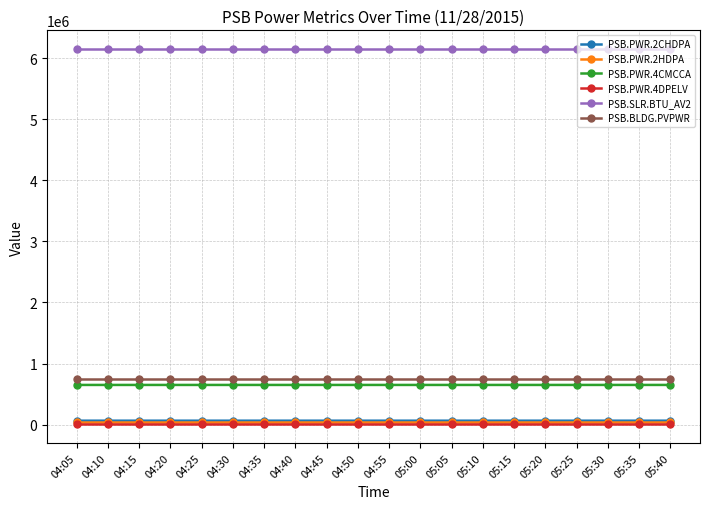

The PSB.SLR.BTU_AV2 series shows 6146230 at 05:25. True or false?

True